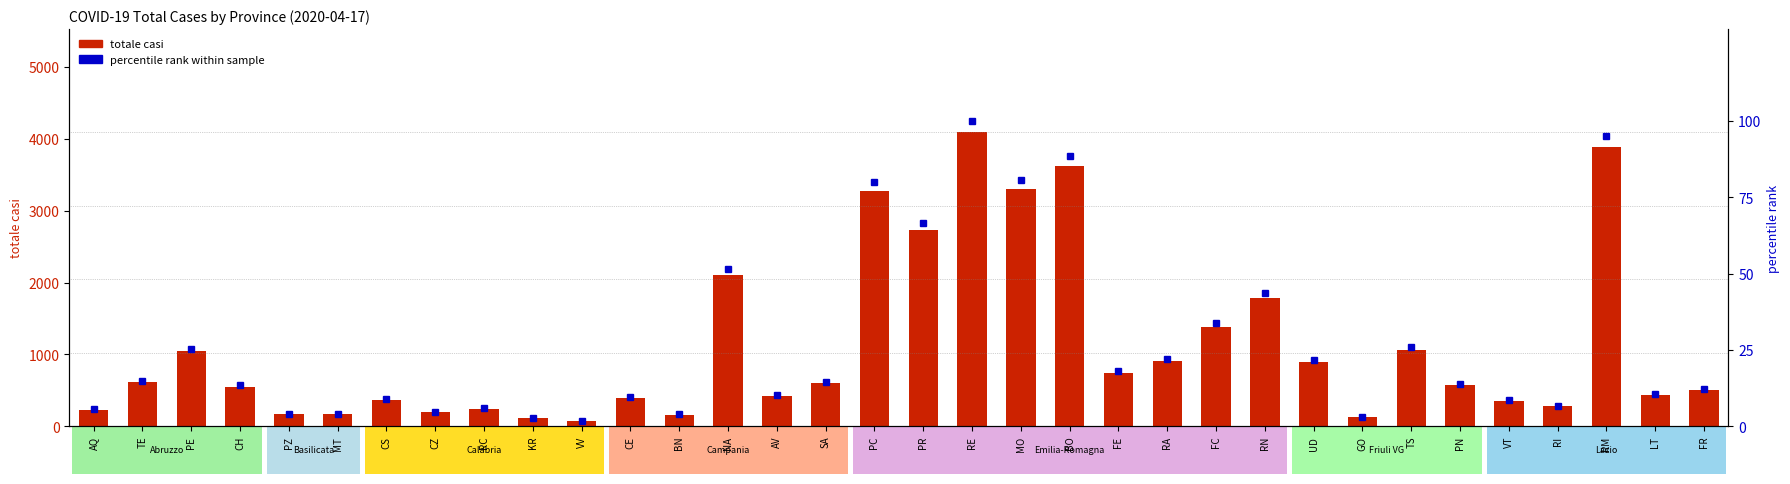

How many values in the totale_casi series exceed 574?

16